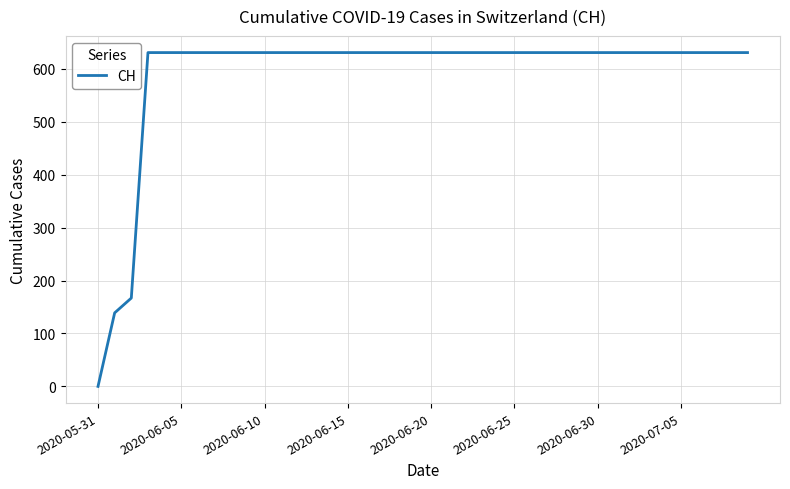

What is the greatest value displayed?

631